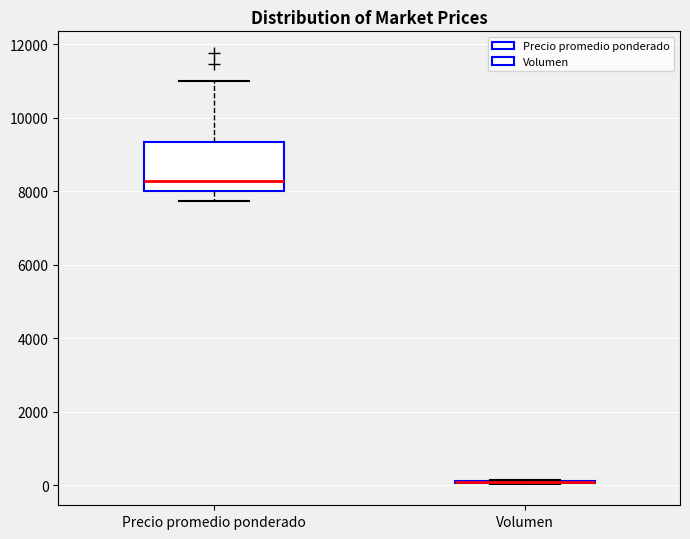

Comparing the boxes themselves (not the whiskers), which one is the tallest?

Precio promedio ponderado